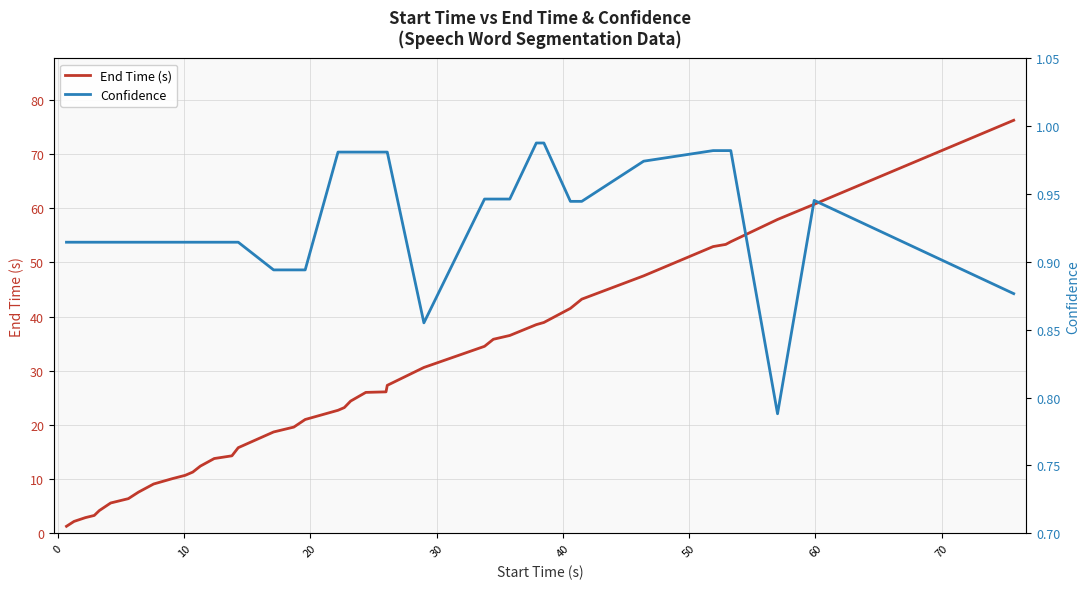

True or false: Confidence and End Time (s) cross at least once.

False